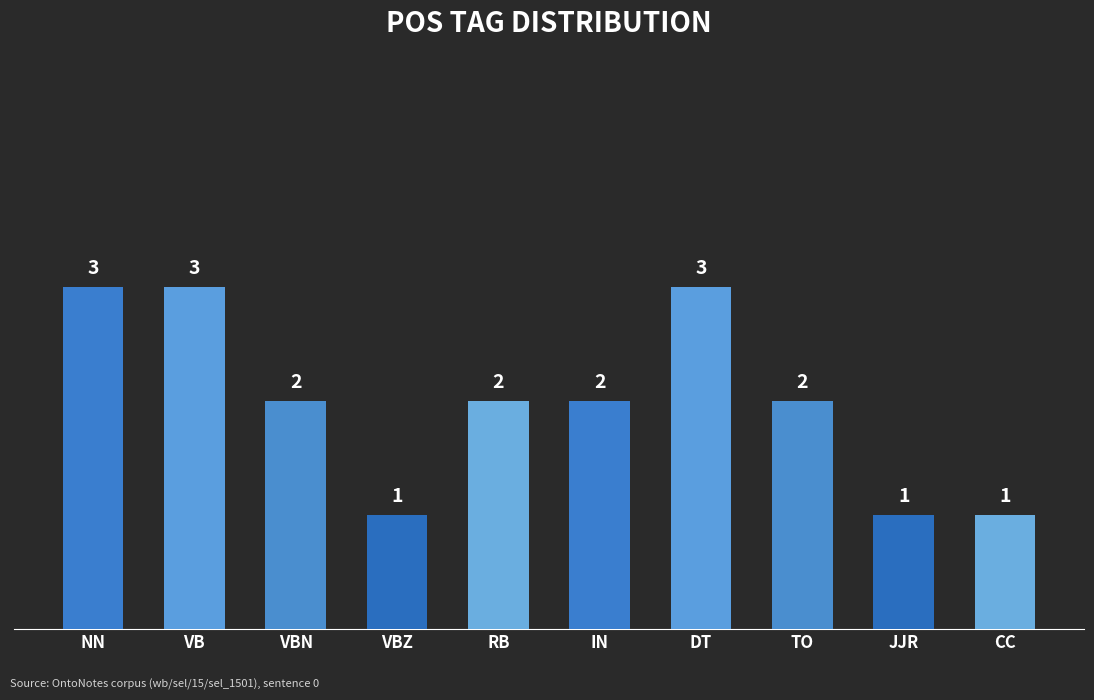

What is the label of the 9th bar from the left?

JJR